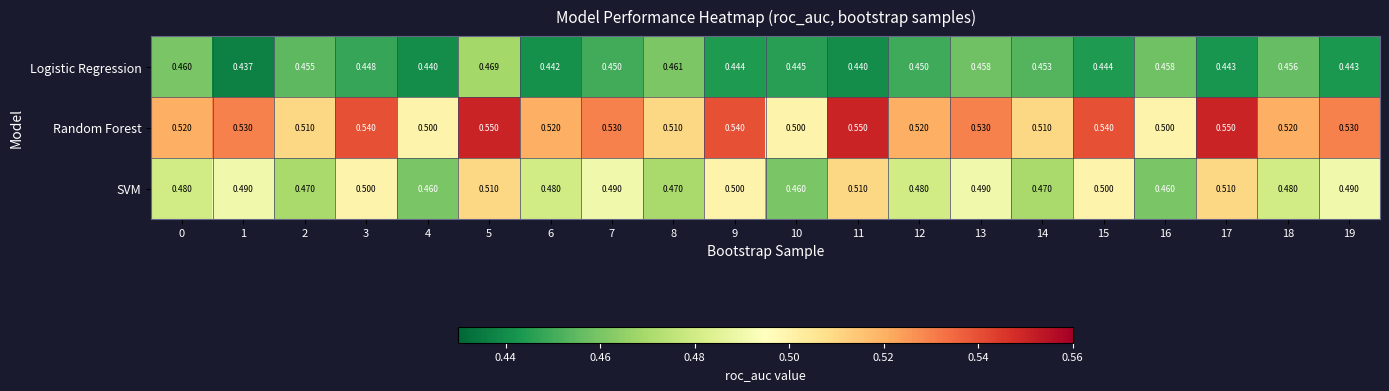

Which series has the largest total across all categories?

Random Forest